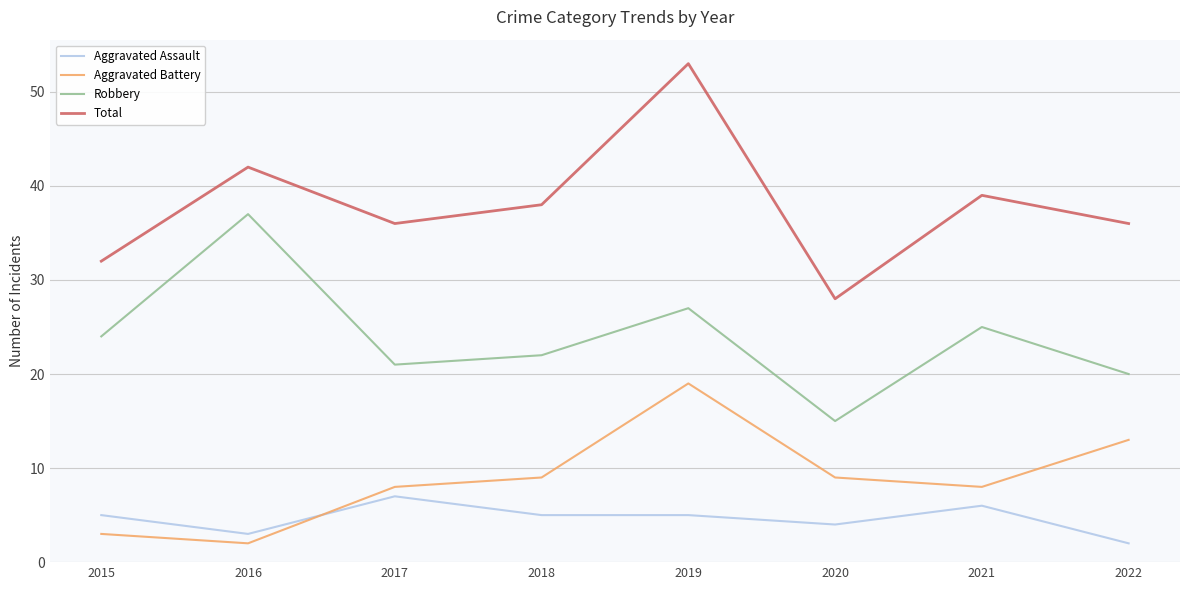

Reading left to right, what are all the values shown in this chart?

Aggravated Assault: 2015=5	2016=3	2017=7	2018=5	2019=5	2020=4	2021=6	2022=2
Aggravated Battery: 2015=3	2016=2	2017=8	2018=9	2019=19	2020=9	2021=8	2022=13
Robbery: 2015=24	2016=37	2017=21	2018=22	2019=27	2020=15	2021=25	2022=20
Total: 2015=32	2016=42	2017=36	2018=38	2019=53	2020=28	2021=39	2022=36